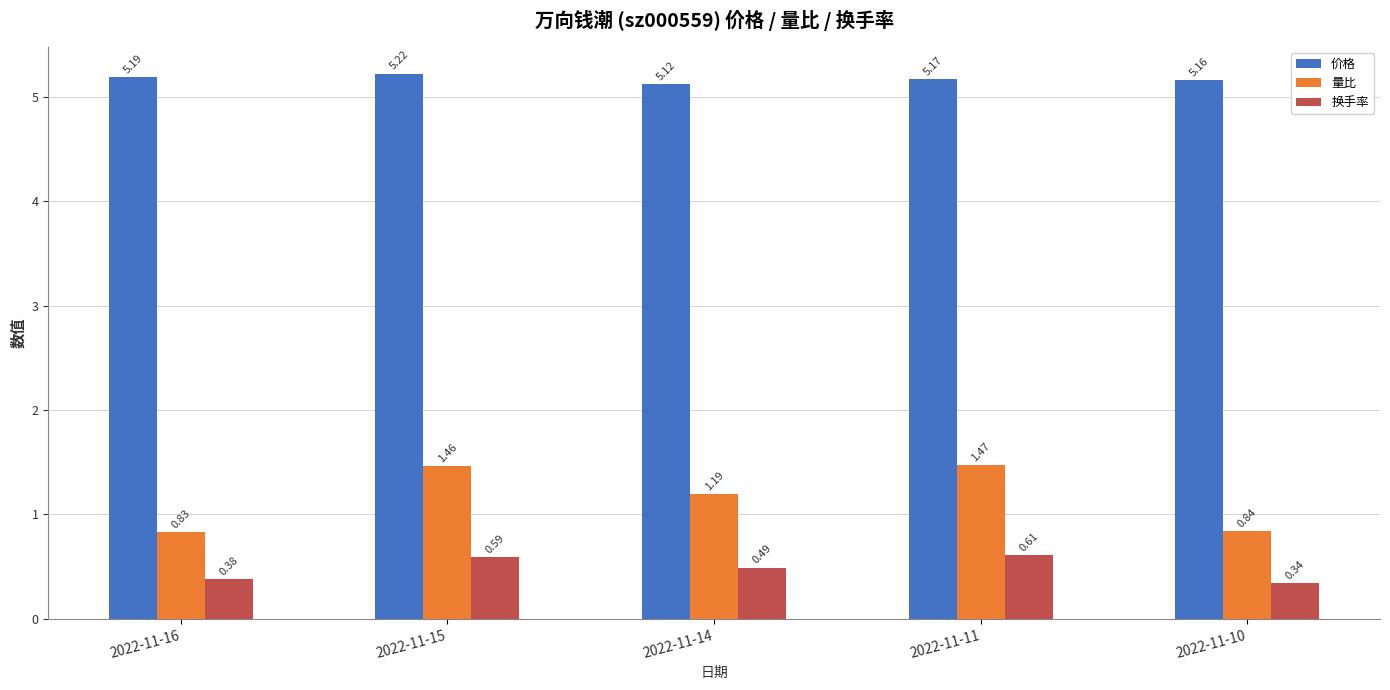

What is the sum of all 换手率 values?

2.4